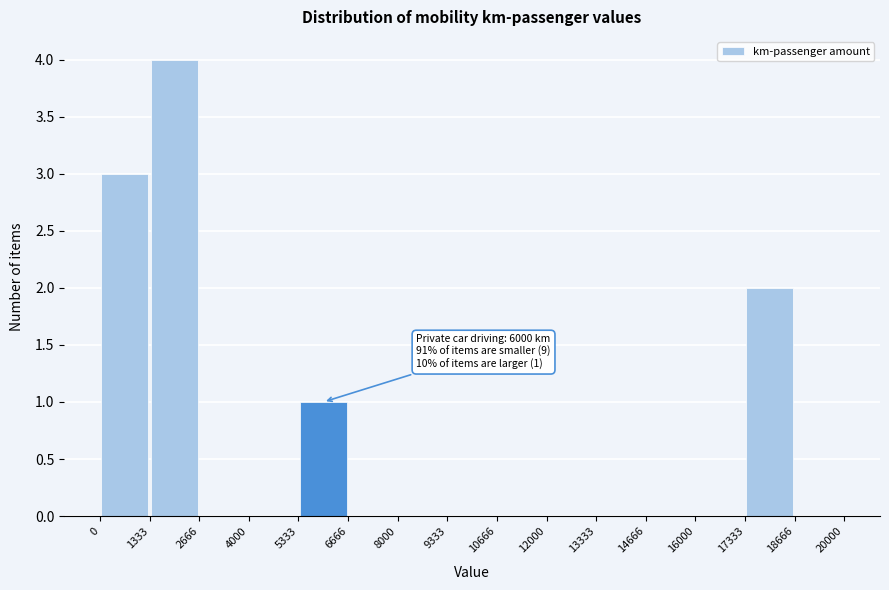

Over which range of the x-axis is the bar tallest?

1333 to 2666